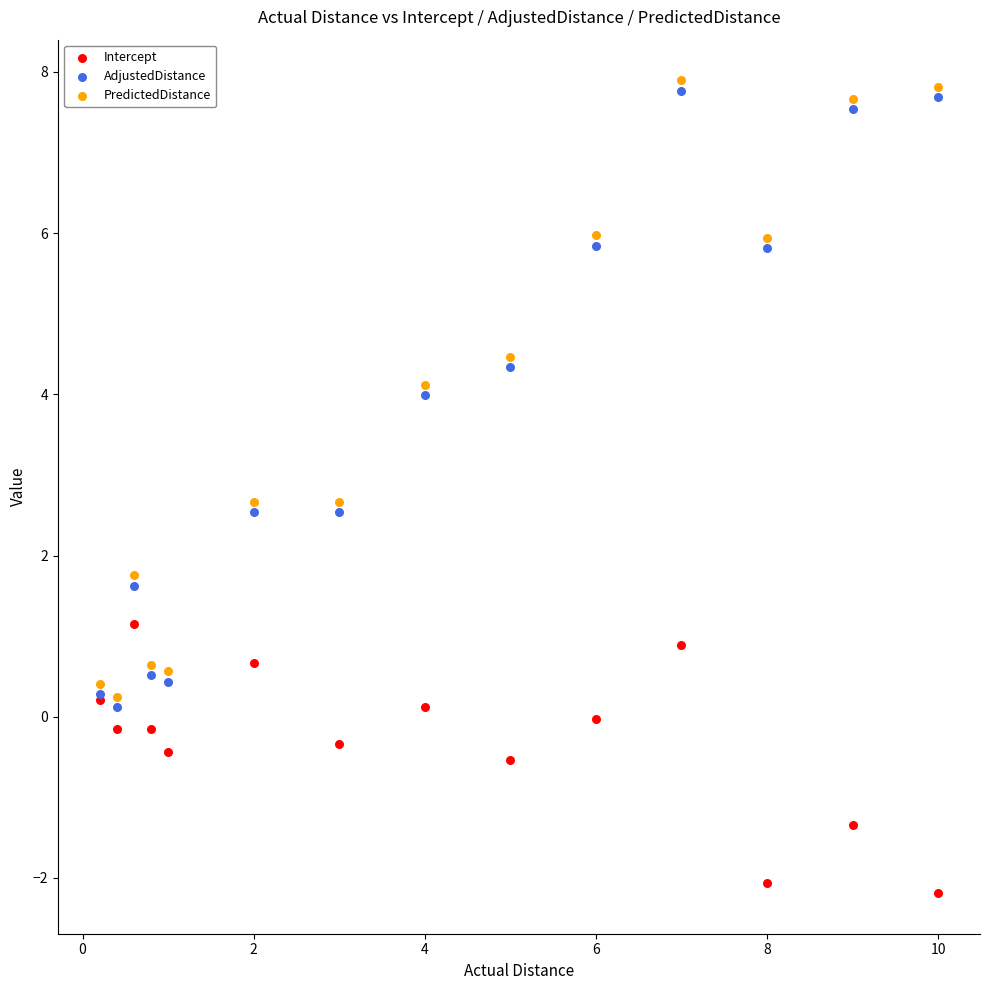

Across all series, what Y value is closest to 2?

1.8